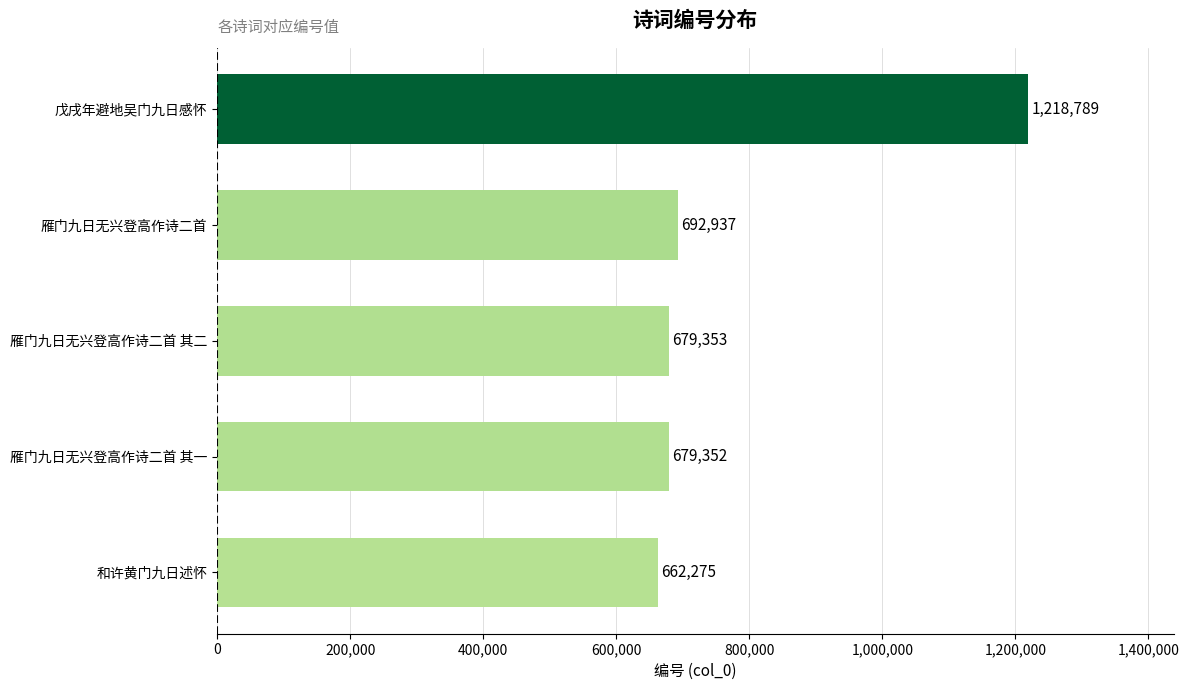

Count the number of categories in the chart.

5